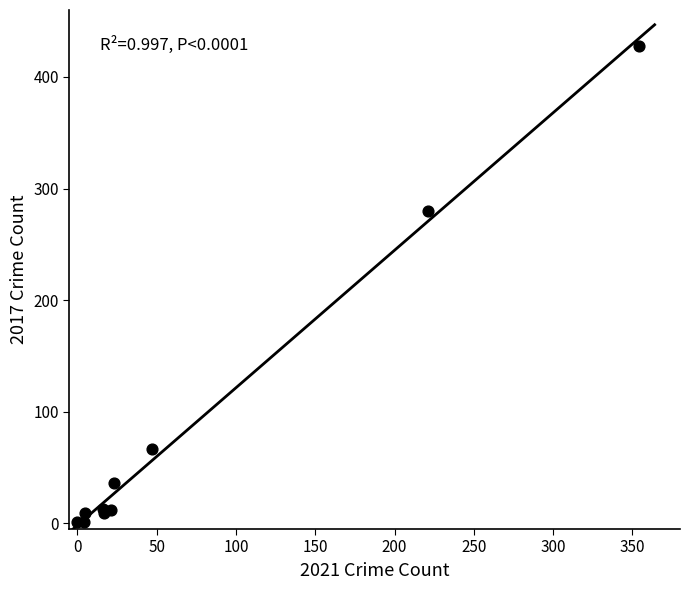

What Y value in the scatter plot is closest to 214?

280